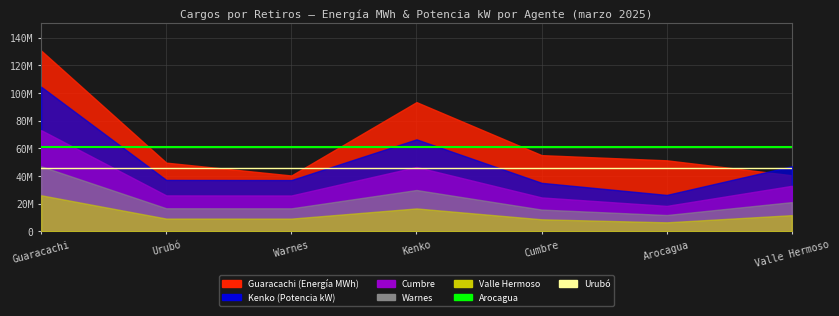

What is the label of the 1st point from the left?

Guaracachi